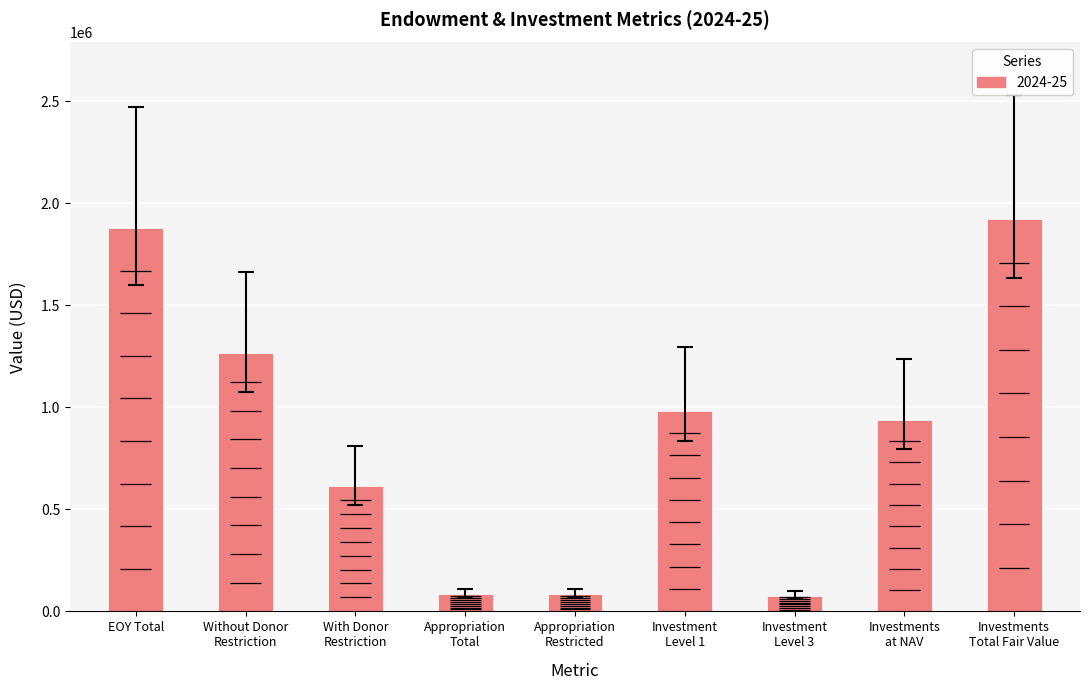

List the labels in order of value, smallest first.

Investment Level 3, Appropriation Total, Appropriation Restricted, With Donor Restriction, Investments at NAV, Investment Level 1, Without Donor Restriction, EOY Total, Investments Total Fair Value